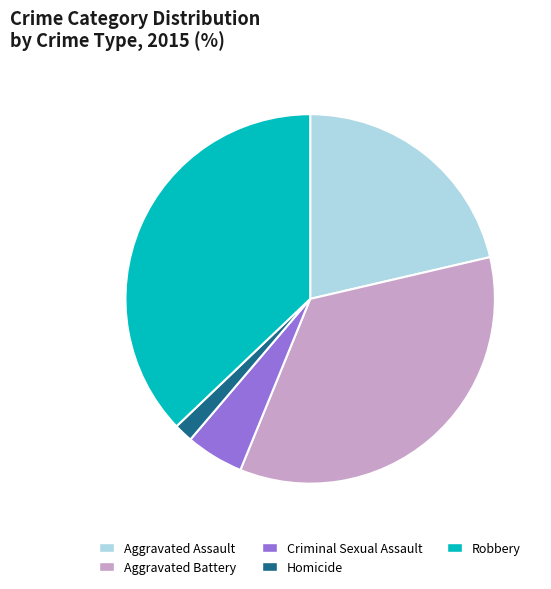

Does any single category account for the majority?

No